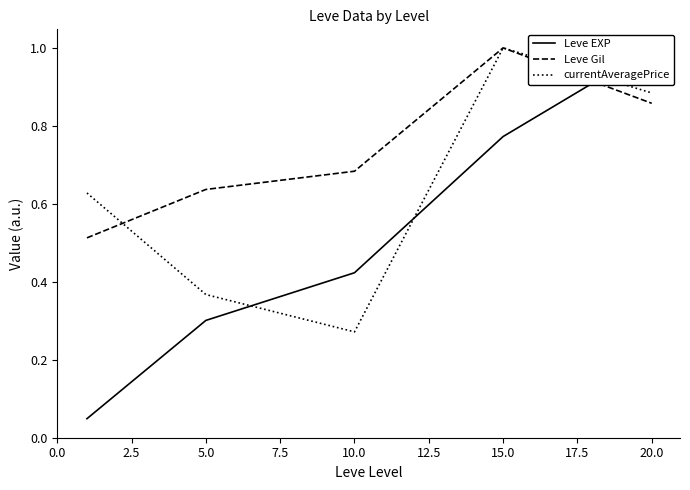

Is the value of currentAveragePrice at 20.0 greater than the value of Leve Gil at 20.0?

Yes